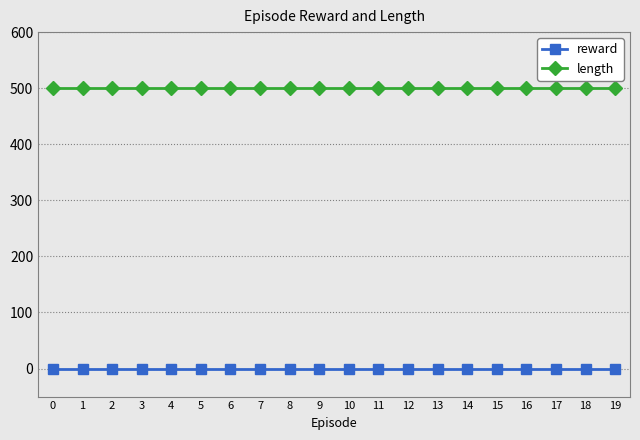

What is the difference between the highest and lowest values at 11?

500